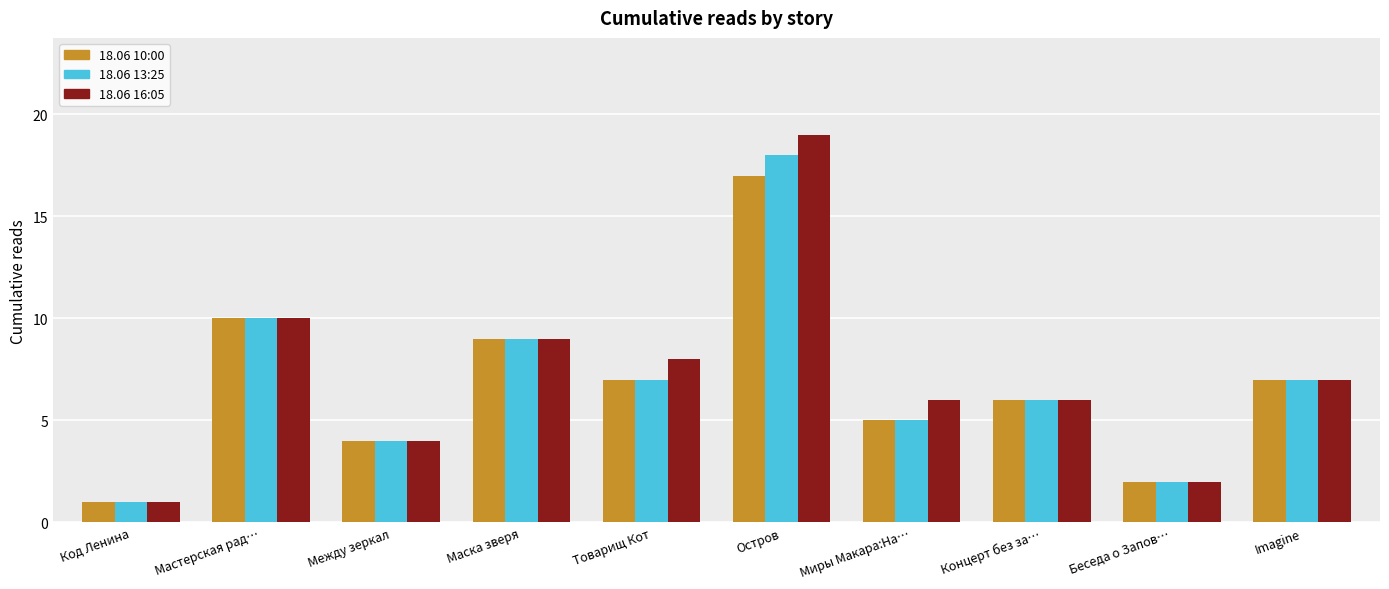

What is the label of the 1st bar from the right?

Imagine